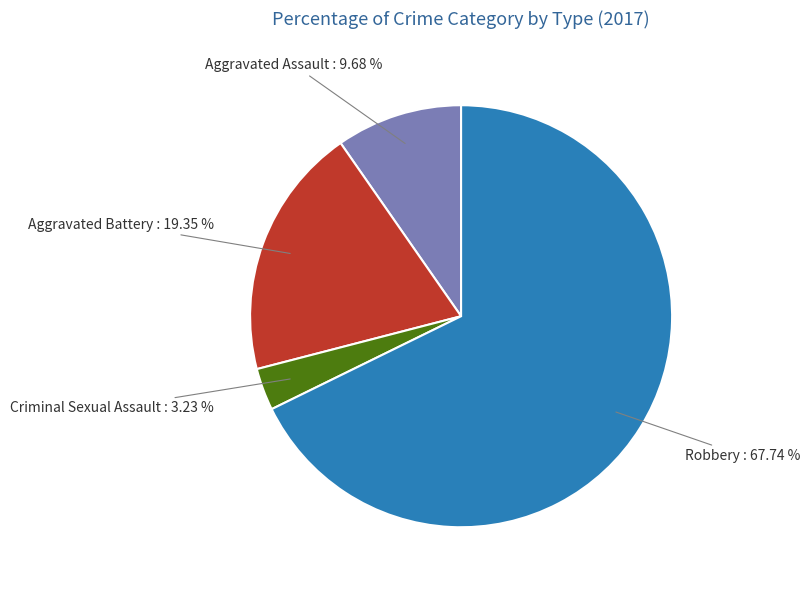

Is Aggravated Assault the majority of the pie?

No